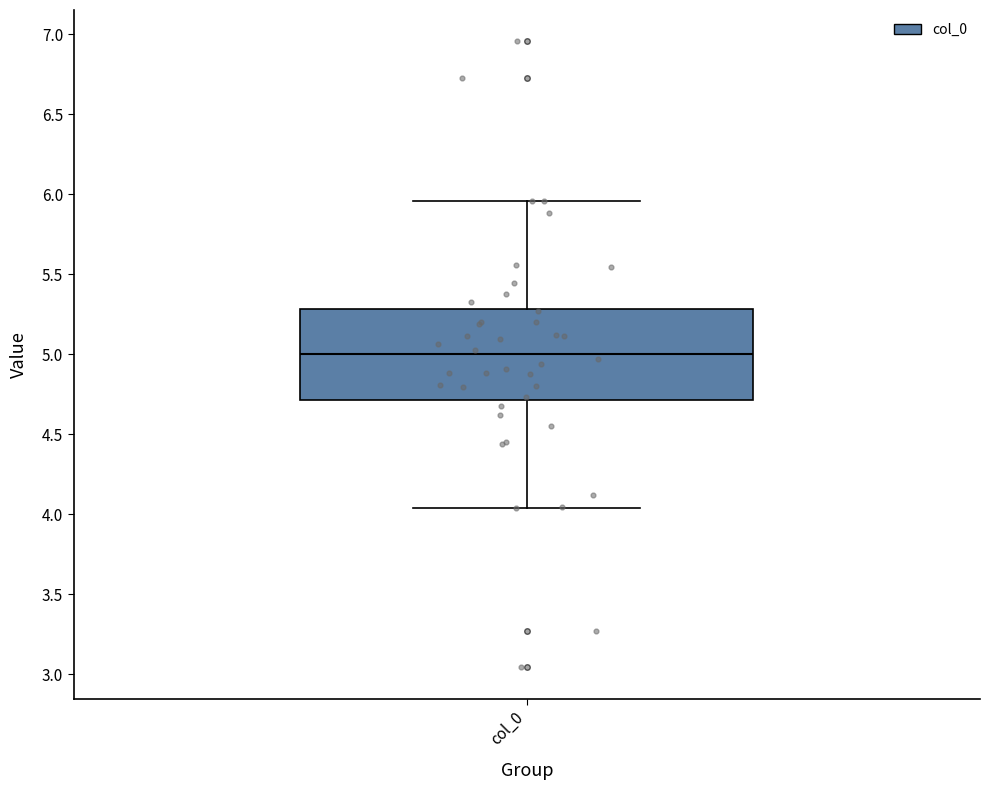

Read this box plot against the y-axis: the position of the median line, the range covered by the box, and the ends of both whiskers. The values are not printed on the chart, so give them approximately, as read against the axis.

median 5.00, box 4.70 to 5.30, whiskers 4.05 to 5.95